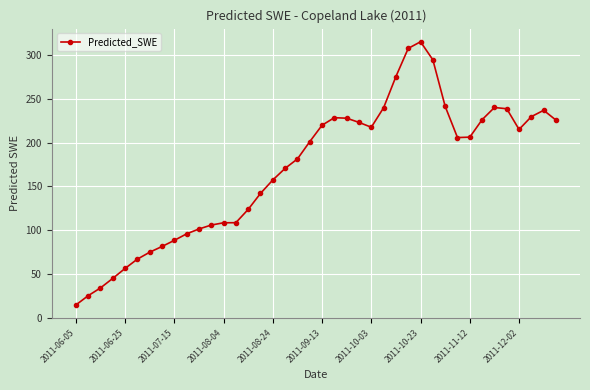

What is the value of the 8th point from the left?

81.3